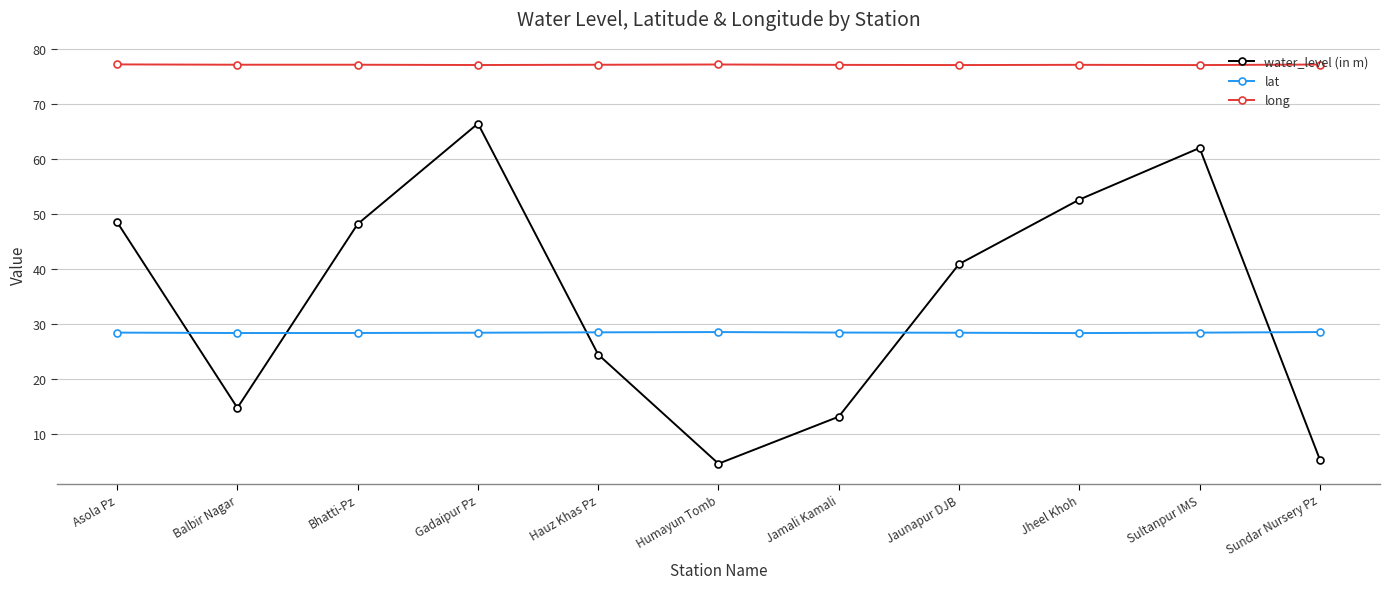

Is the value of lat at Balbir Nagar greater than the value of water_level (in m) at Sundar Nursery Pz?

Yes